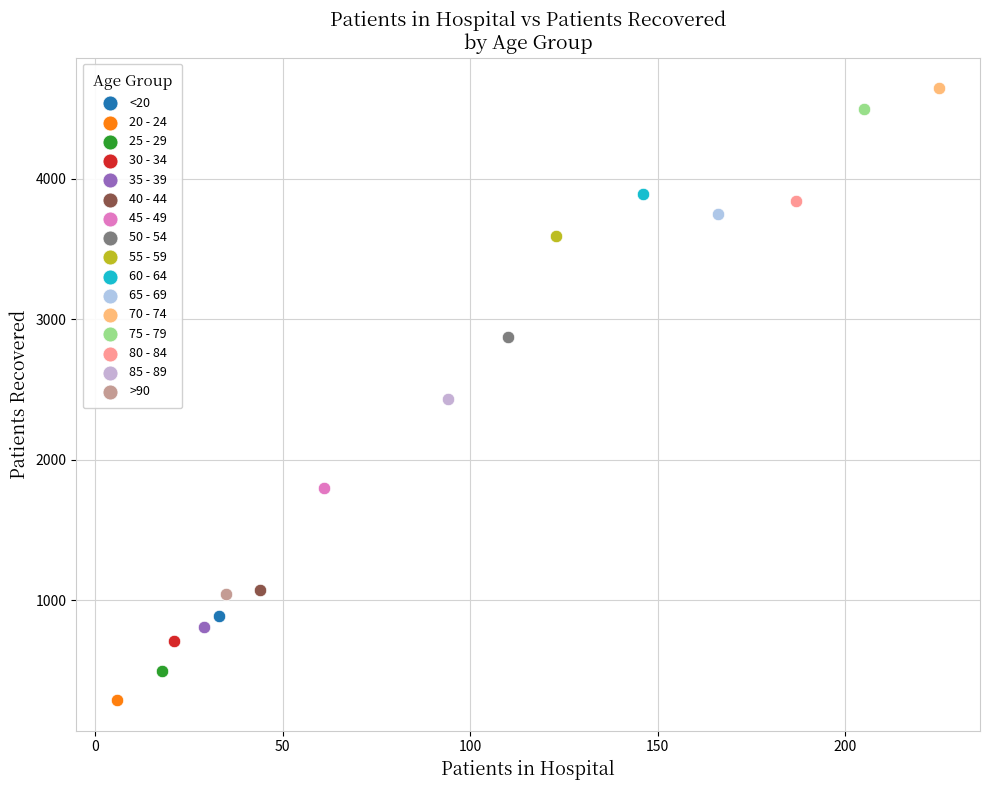

What are all the series names shown in the legend?

<20, 20 - 24, 25 - 29, 30 - 34, 35 - 39, 40 - 44, 45 - 49, 50 - 54, 55 - 59, 60 - 64, 65 - 69, 70 - 74, 75 - 79, 80 - 84, 85 - 89, >90